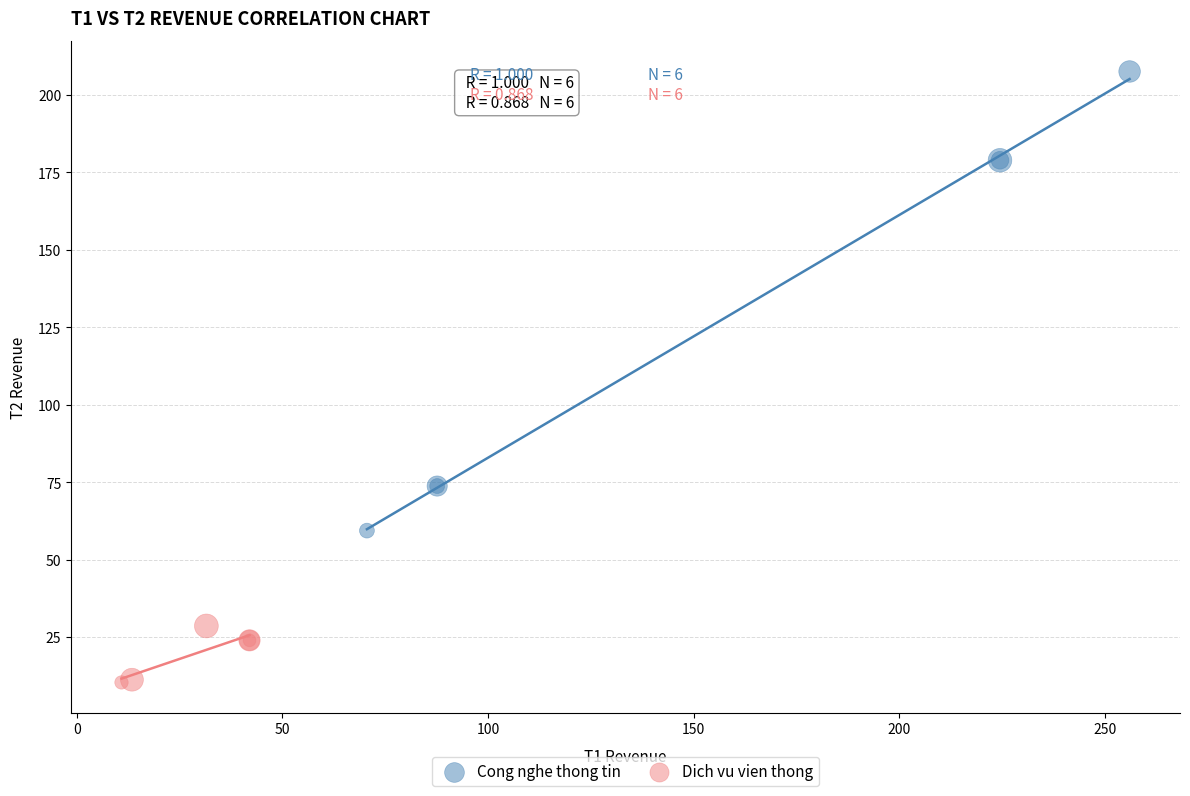

Which series contains the lowest Y value?

Dich vu vien thong